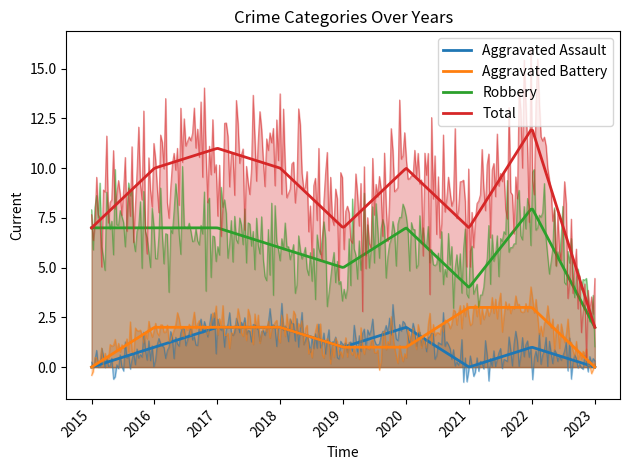

True or false: Total and Aggravated Assault cross at least once.

False